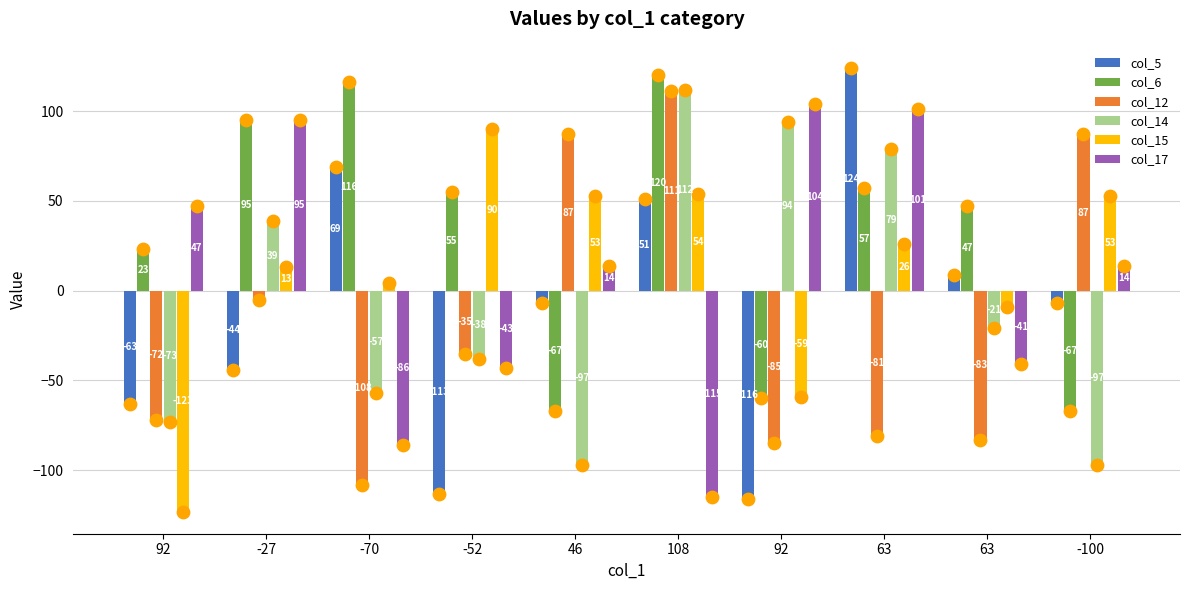

What is the total value across all series at -100?

-17